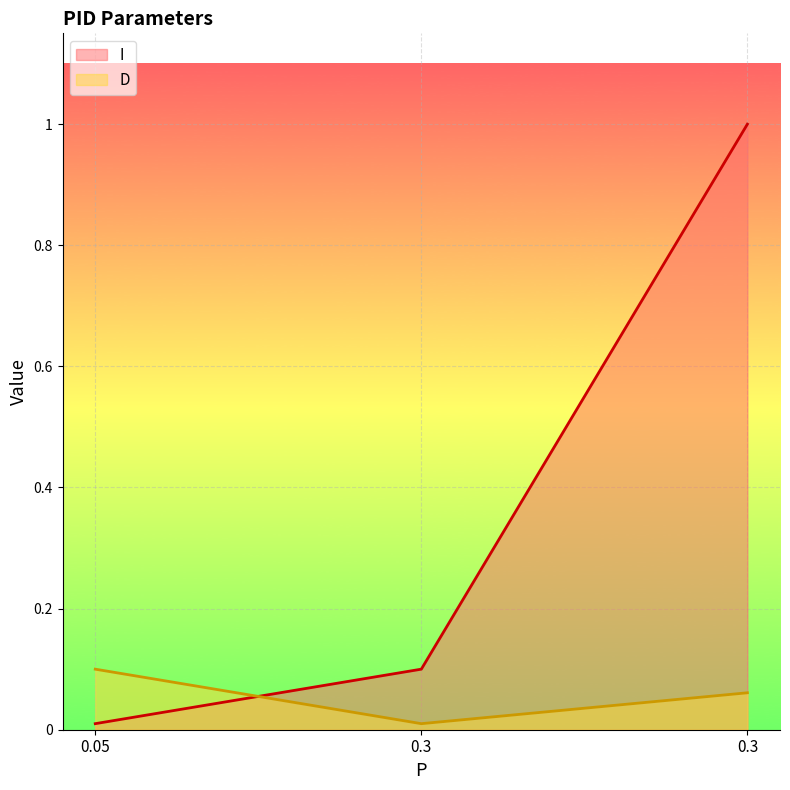

Which has a higher value, 0.05 or 0.3?

0.3